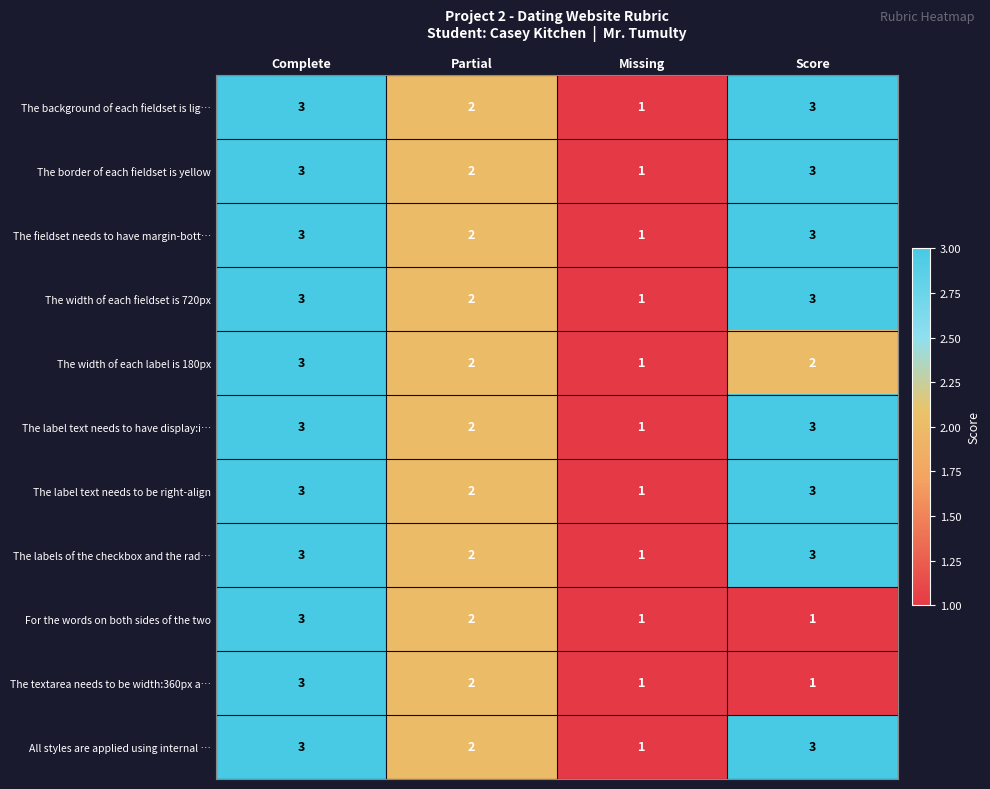

What is the total value across all series at Partial?

22